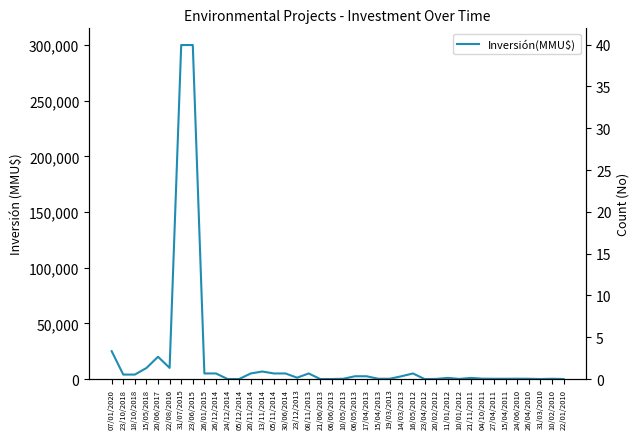

Is it true that No equals 27 at 21/06/2013?

False